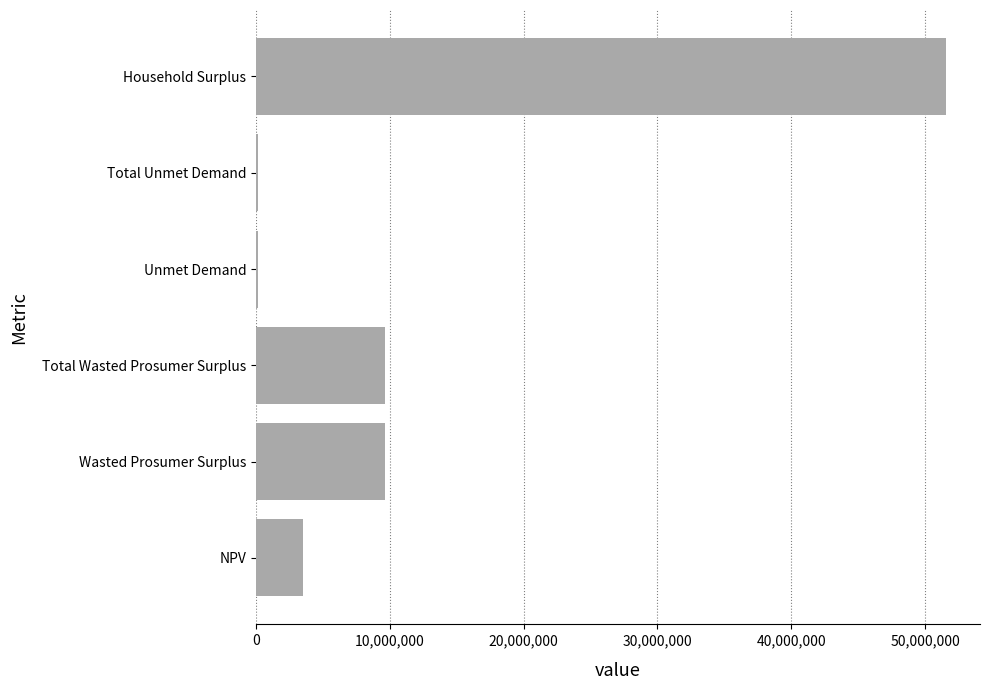

The chart shows a value of 51533732.6 at Household Surplus. True or false?

True